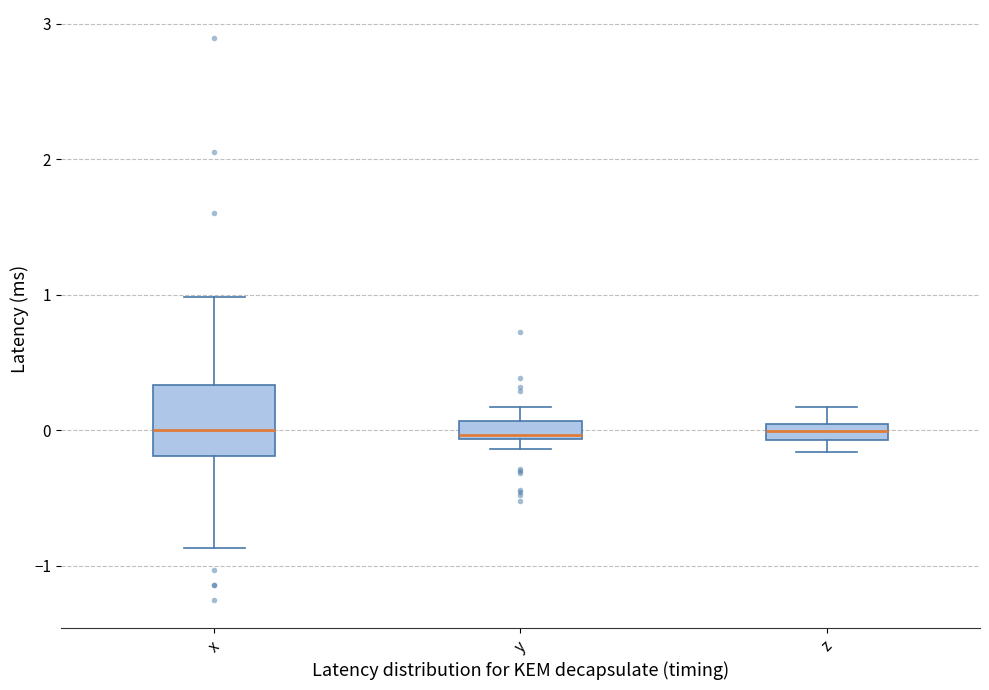

Where does the upper whisker of the box for x end on the y-axis? The values are not printed on the chart, so give them approximately, as read against the axis.

1.0